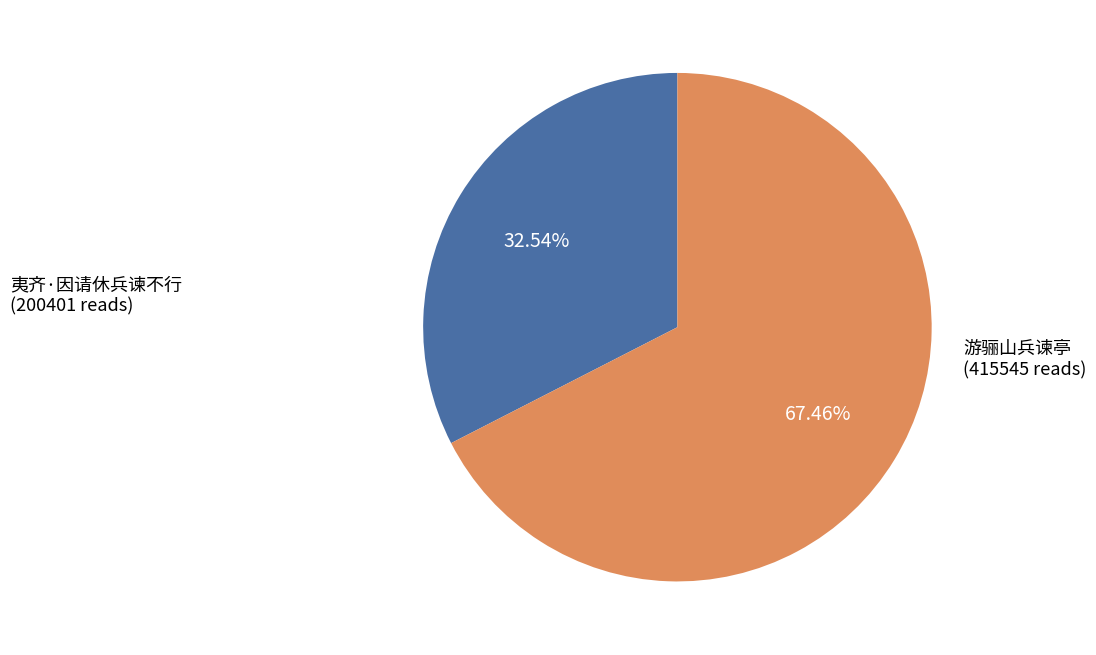

To the nearest percent, what percentage of the pie is 夷齐·因请休兵谏不行?

33%